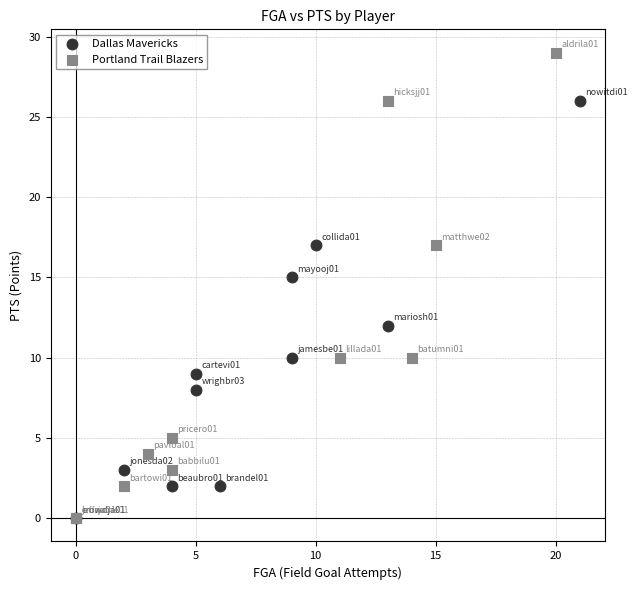

Which series contains the highest Y value?

Portland Trail Blazers